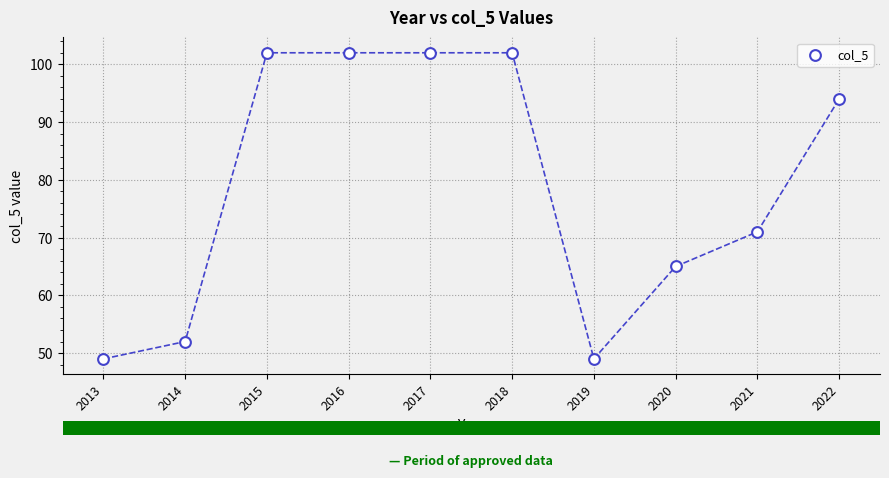

What Y value in the scatter plot is closest to 75?

71